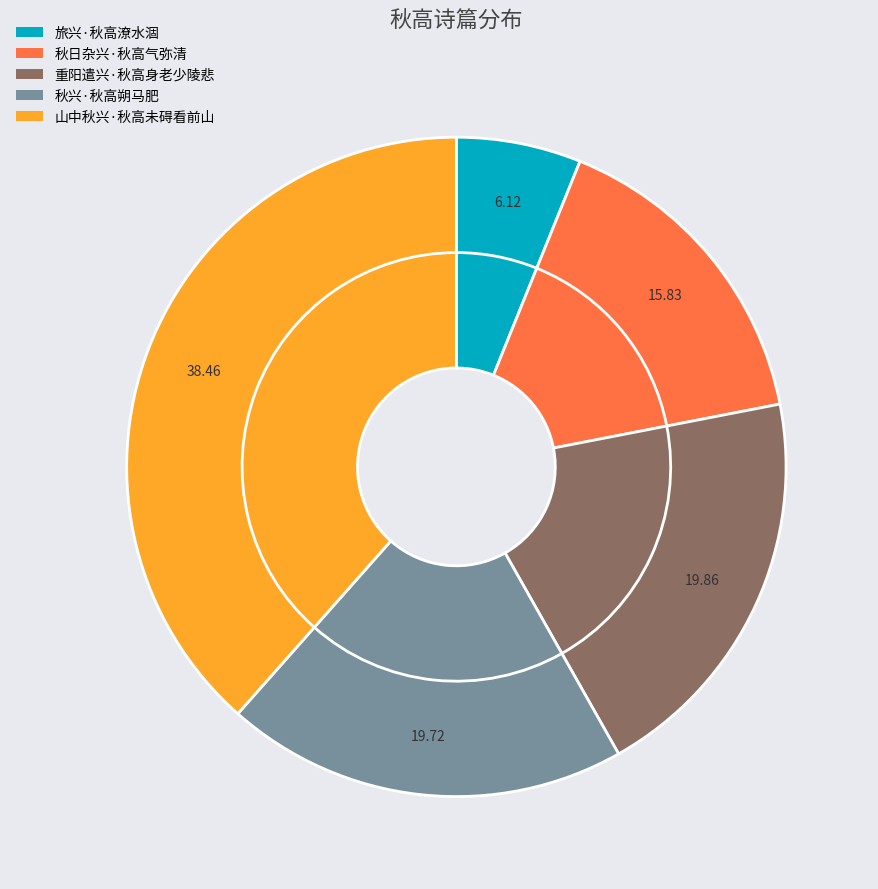

What percentage is the 重阳遣兴·秋高身老少陵悲 slice, to the nearest percent?

20%